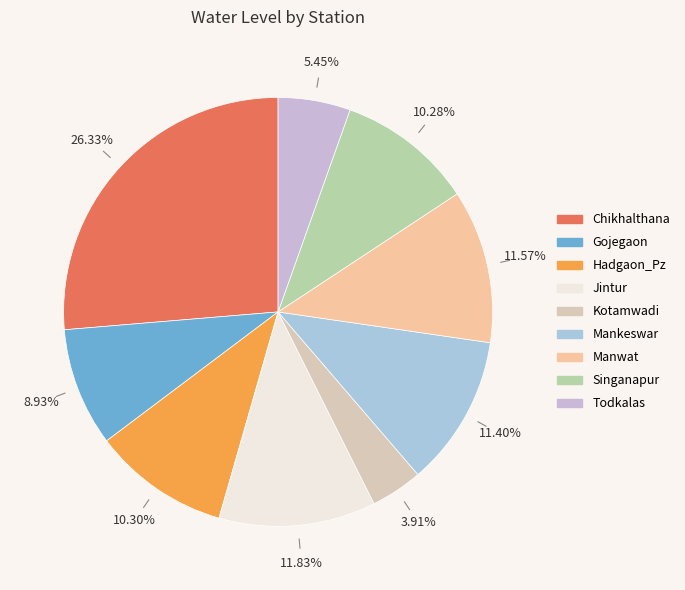

To the nearest percent, what is the combined percentage of Mankeswar and Manwat?

23%